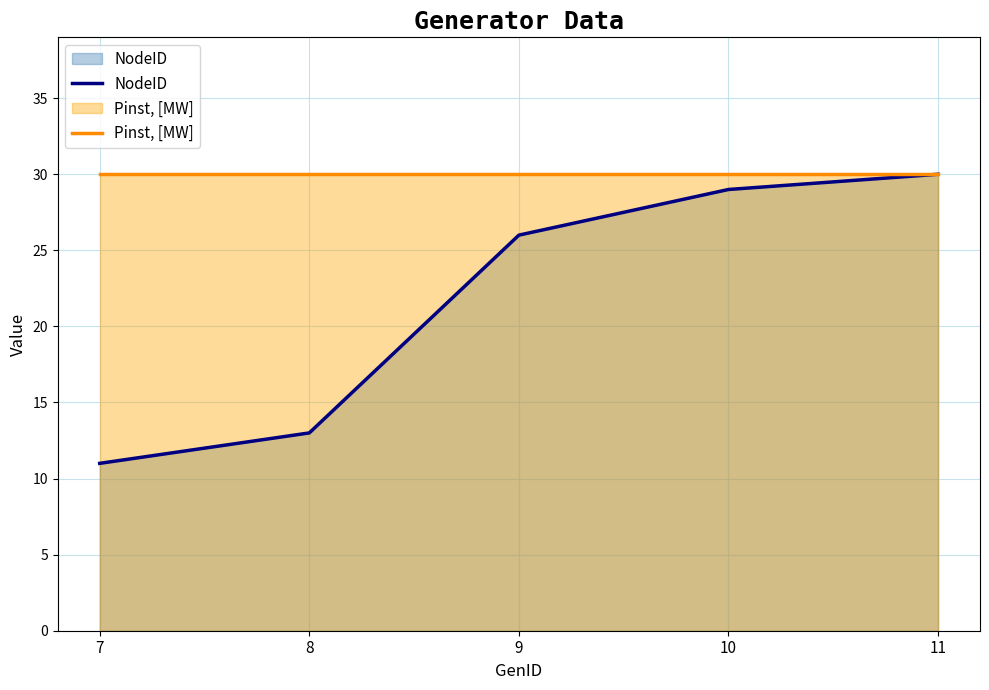

Reading left to right, extract all data points from this chart.

NodeID: 7=11	8=13	9=26	10=29	11=30
Pinst, [MW]: 7=30	8=30	9=30	10=30	11=30